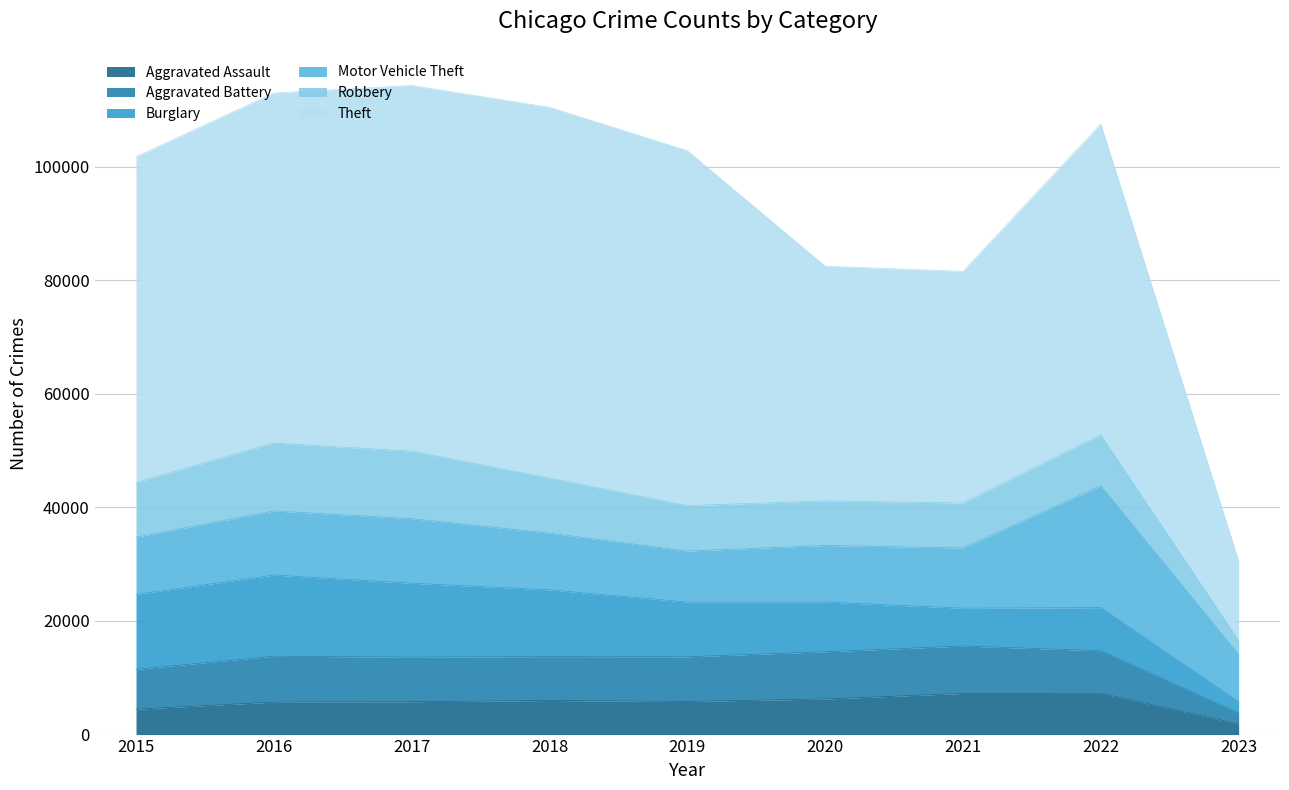

Between 2020 and 2016, which is larger?

2020